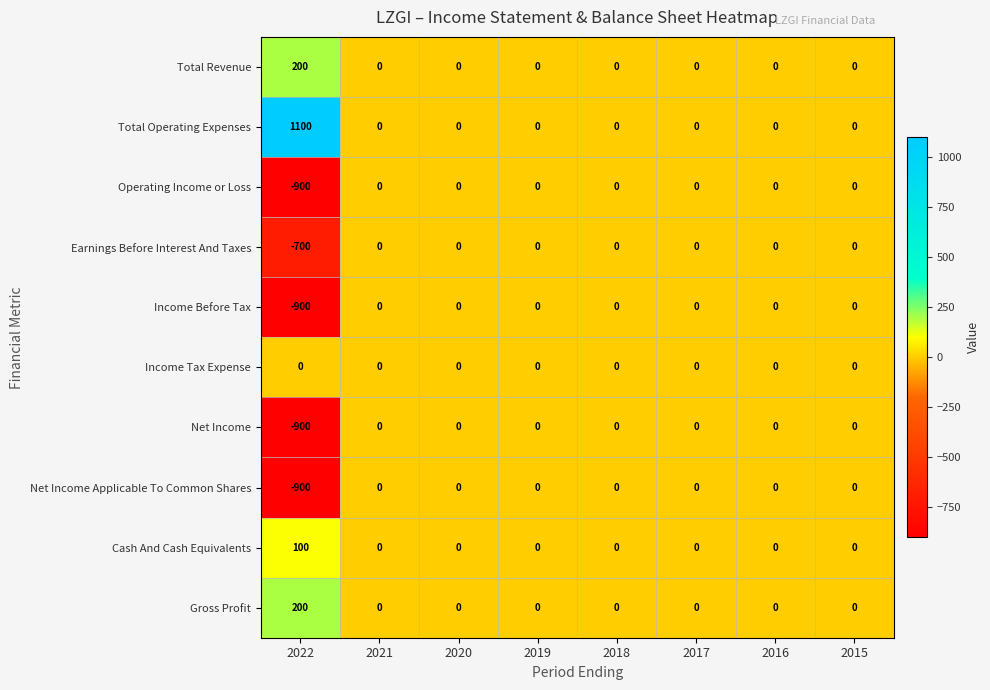

At which label is Net Income Applicable To Common Shares closest to -450?

2022